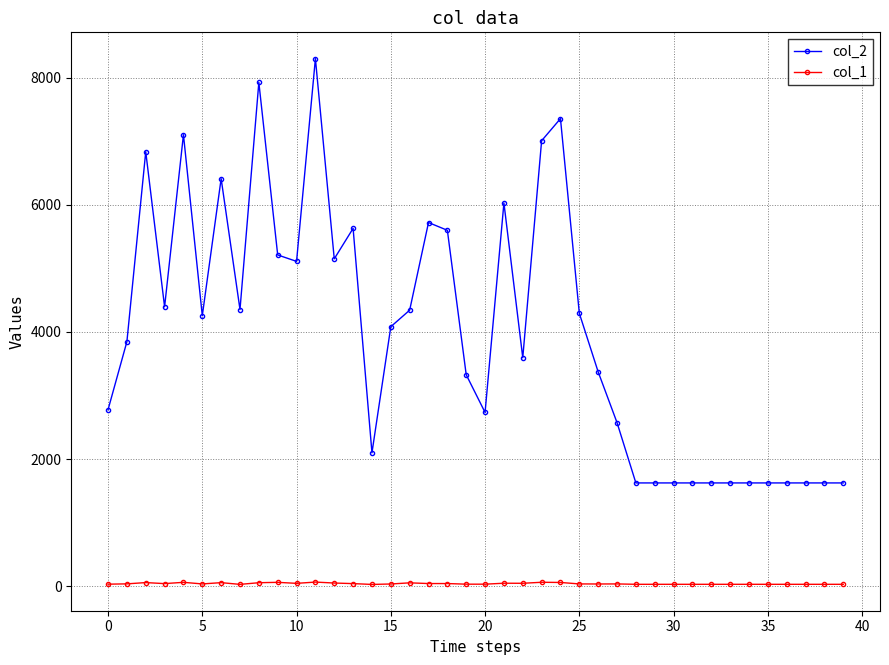

At how many categories does at least one series exceed 3408?

22